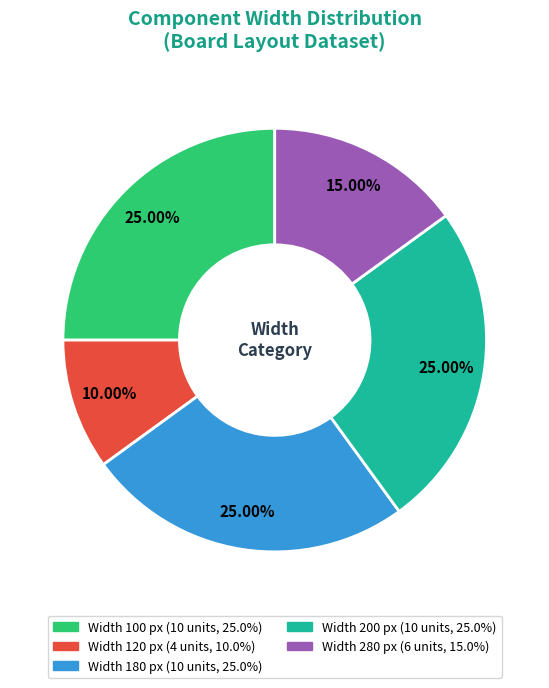

Does any single category account for the majority?

No